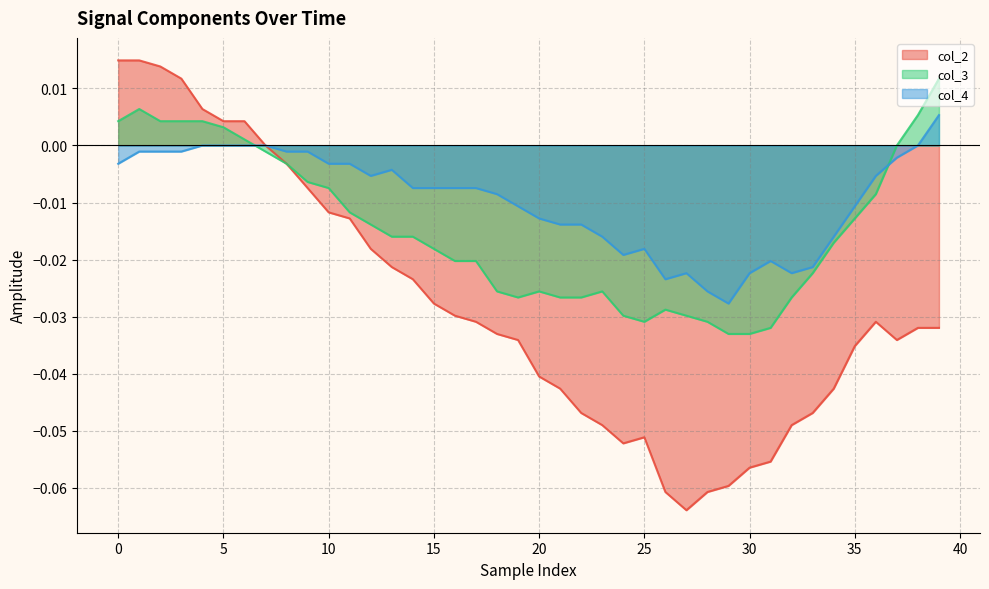

Where is the first local maximum for col_2?

25